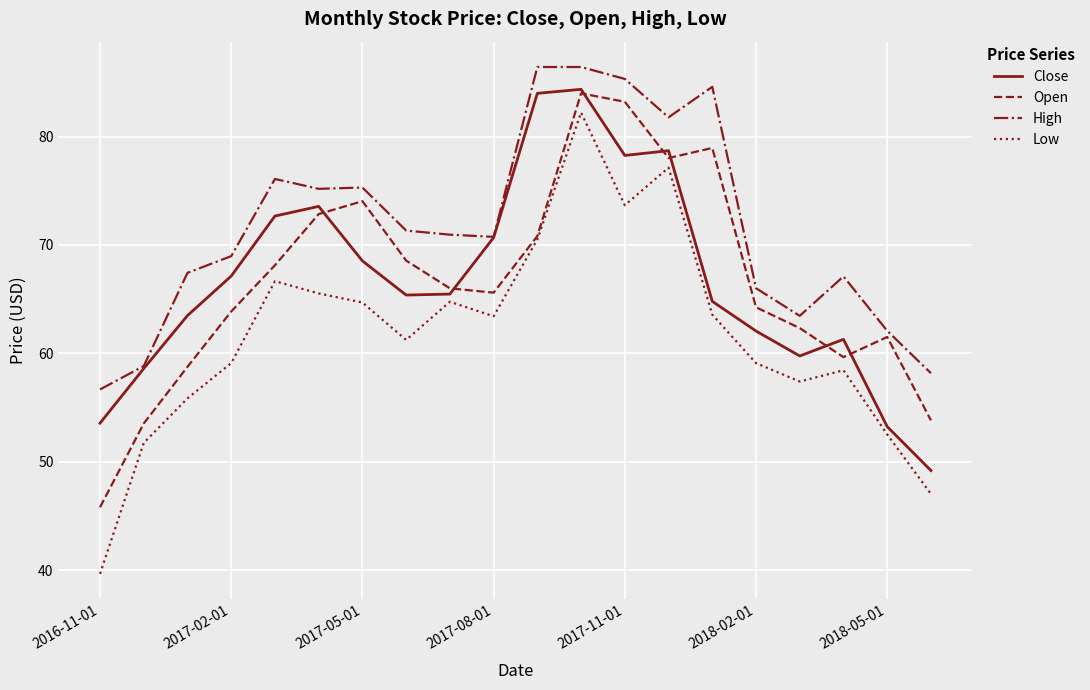

Which series has the widest spread of values?

Low